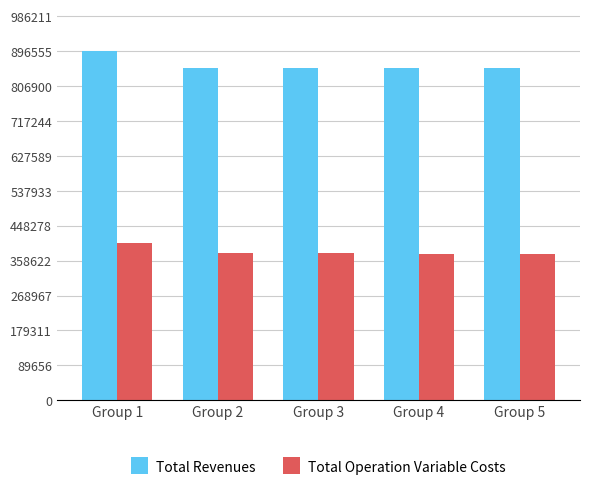

True or false: Total Revenues has a value of 854410.5 at Group 4.

True